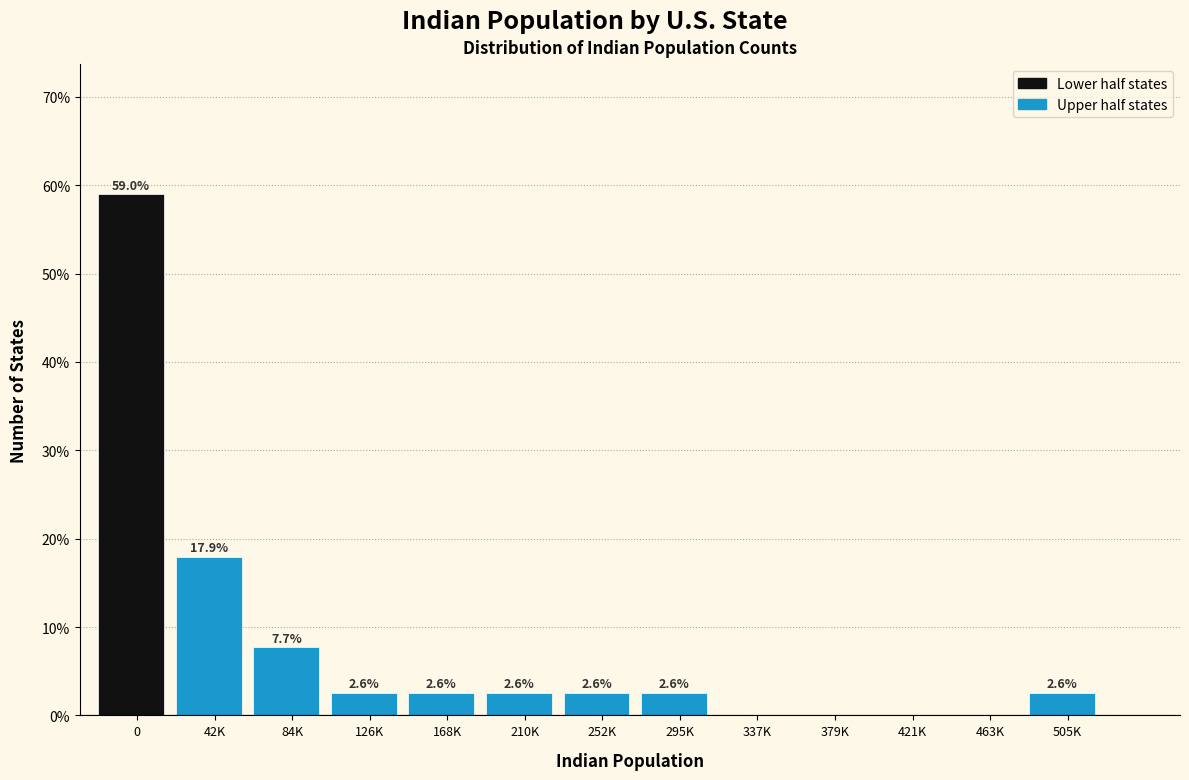

Reading left to right, list all the values displayed in this chart.

0=59.0	42K=17.9	84K=7.7	126K=2.6	168K=2.6	210K=2.6	252K=2.6	295K=2.6	337K=0.0	379K=0.0	421K=0.0	463K=0.0	505K=2.6